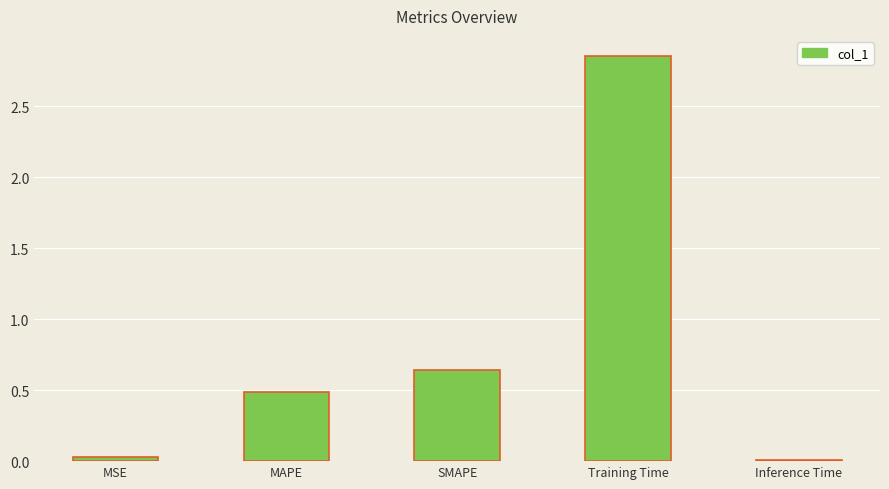

What is the value of the 2nd bar from the left?

0.5